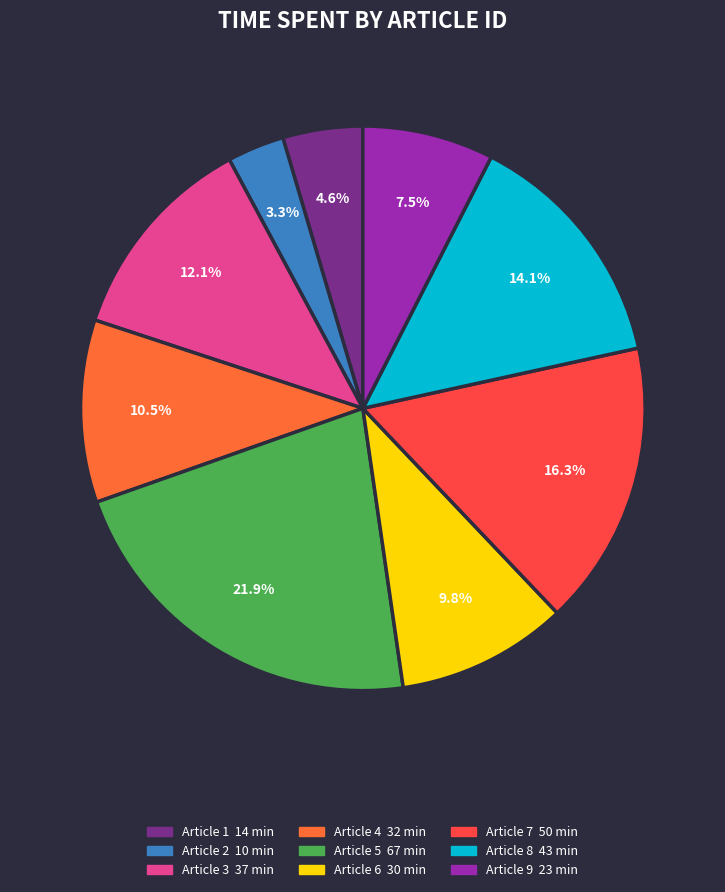

Is there a majority slice in this chart?

No